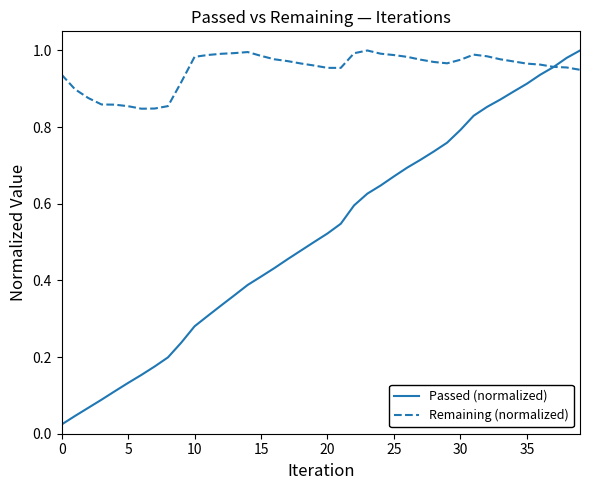

Does the chart have visible grid lines?

No